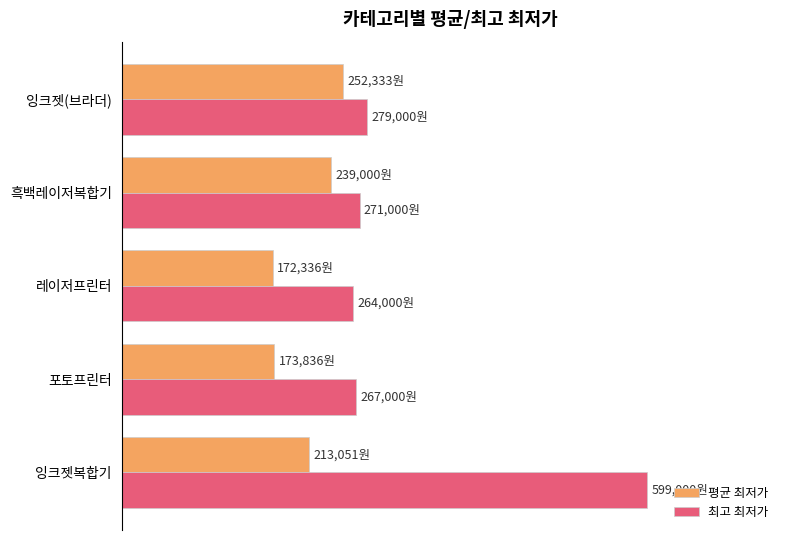

What are all the series names shown in the legend?

평균 최저가, 최고 최저가